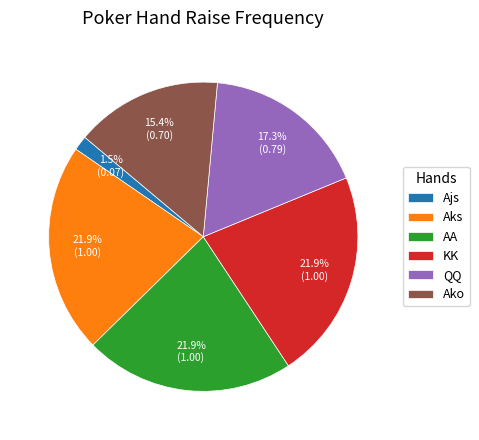

Which category has the smallest portion of the pie?

Ajs